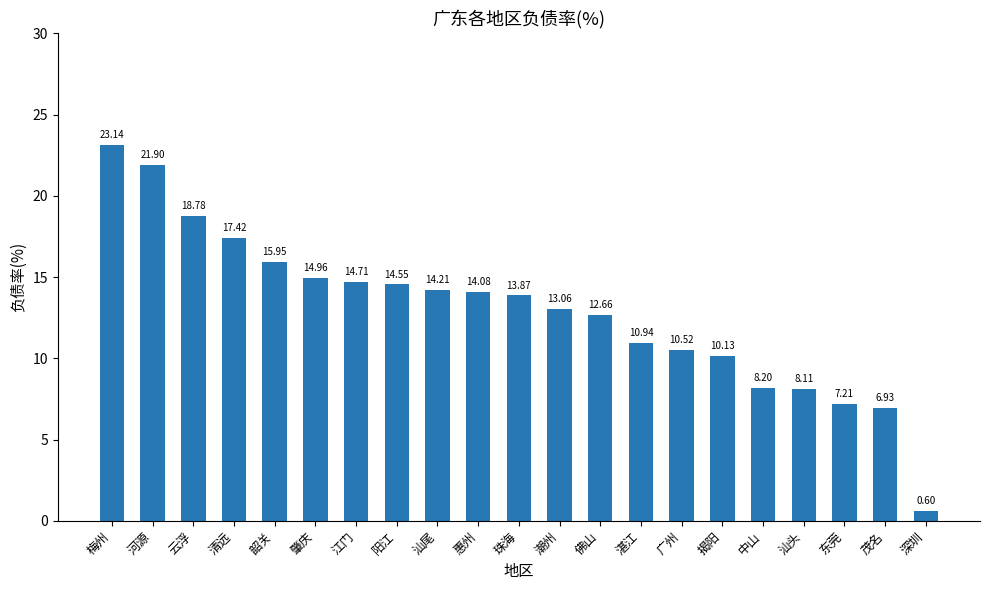

What is the value of the 18th bar from the left?

8.1